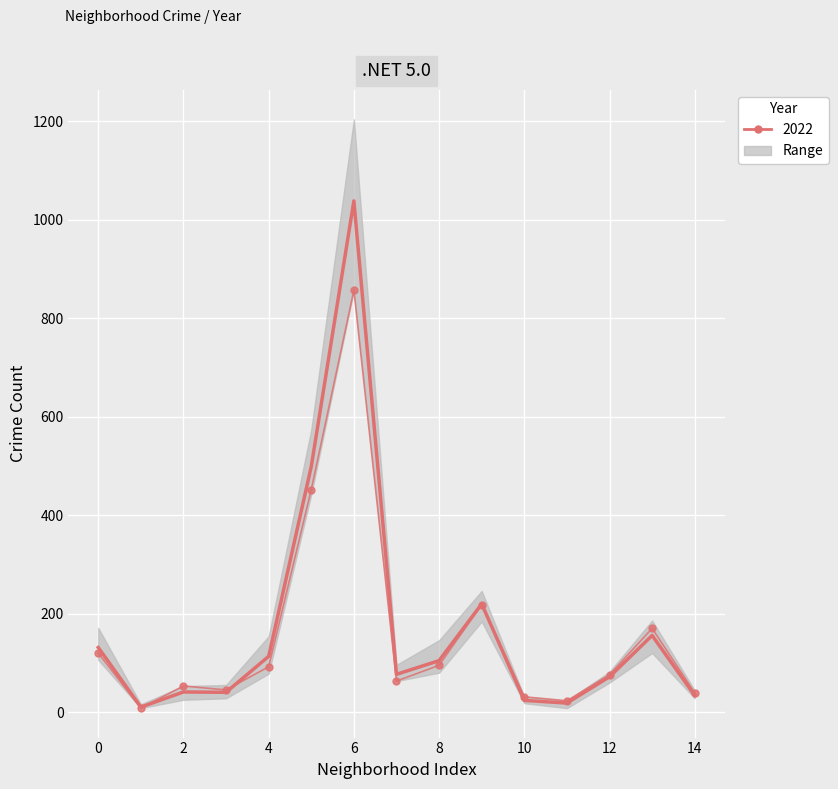

Is it true that the value at 14 is 33.7?

True